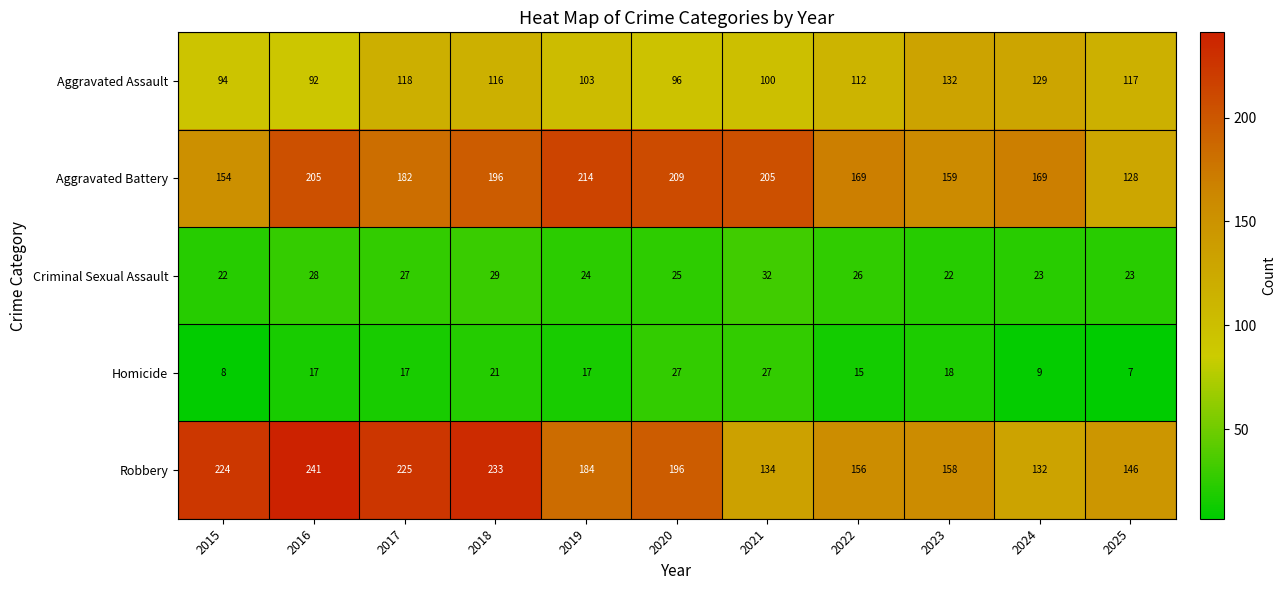

What is the average value of the Aggravated Battery series?

181